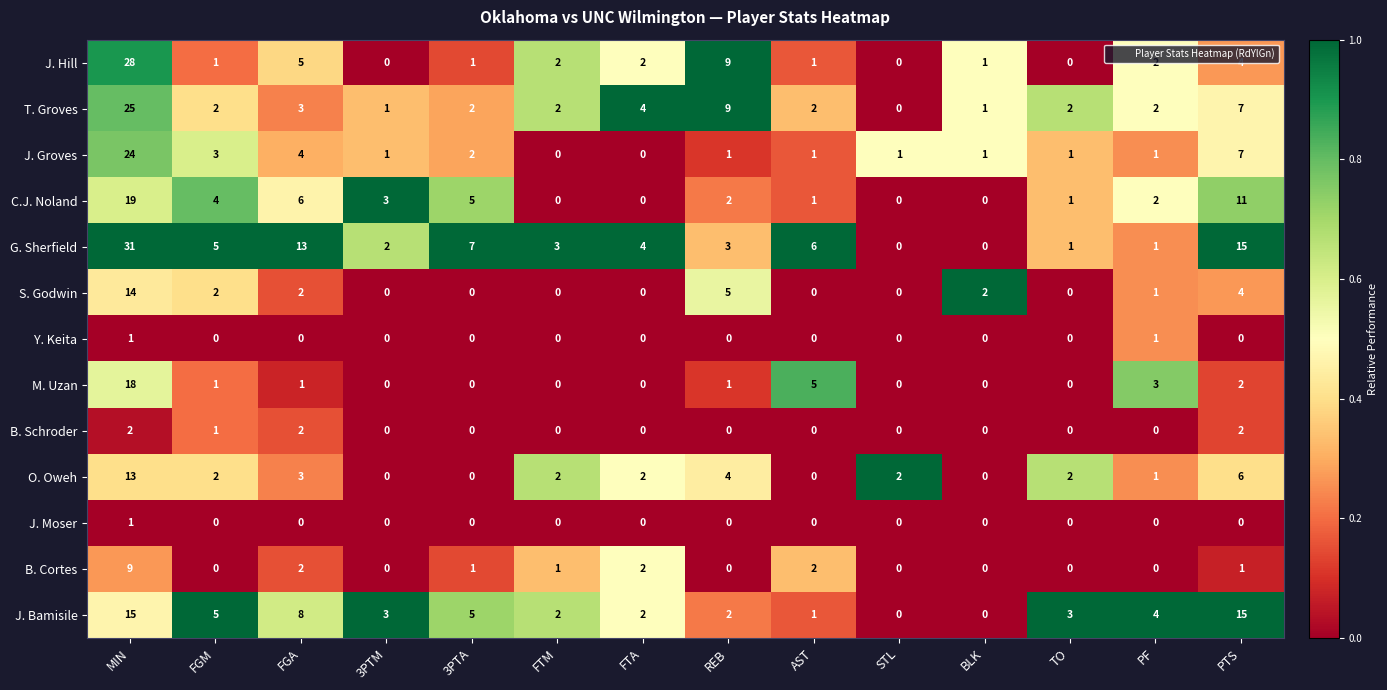

What is the greatest value displayed?

31